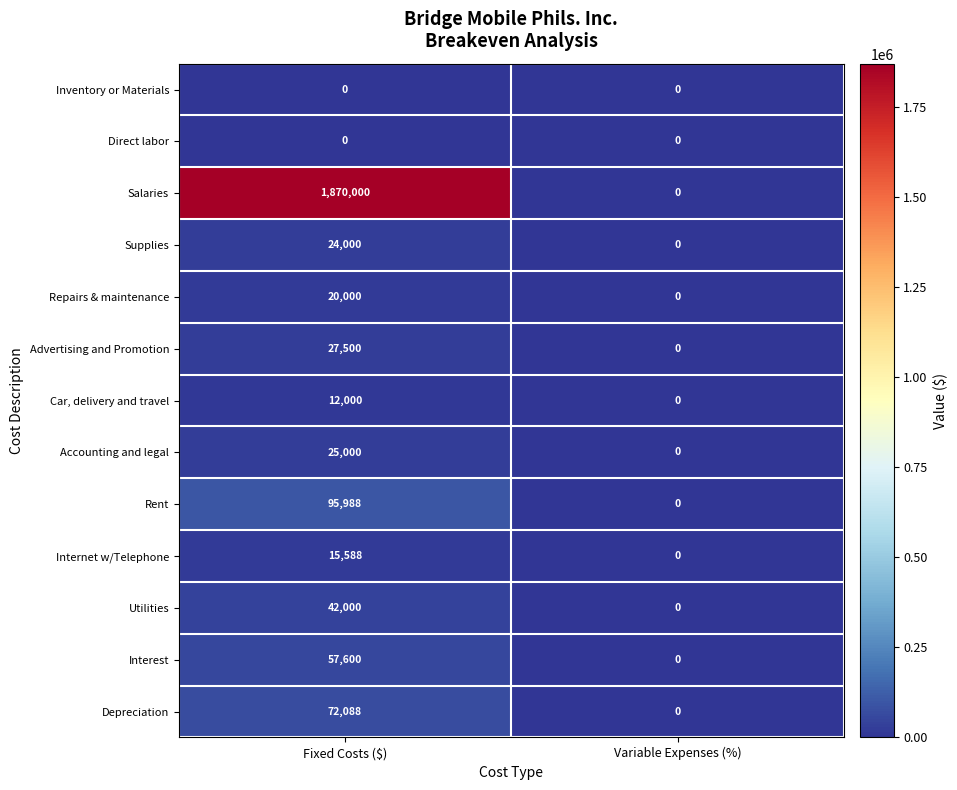

At which category is the sum across all series the highest?

Fixed Costs ($)